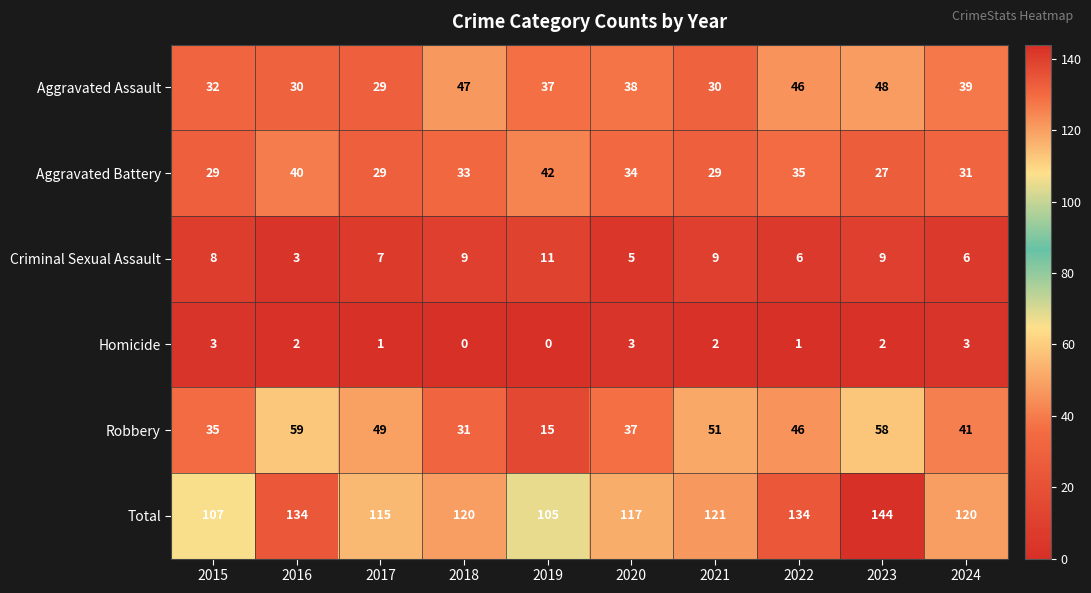

What is the difference between the maximum and minimum values in the Aggravated Assault series?

19